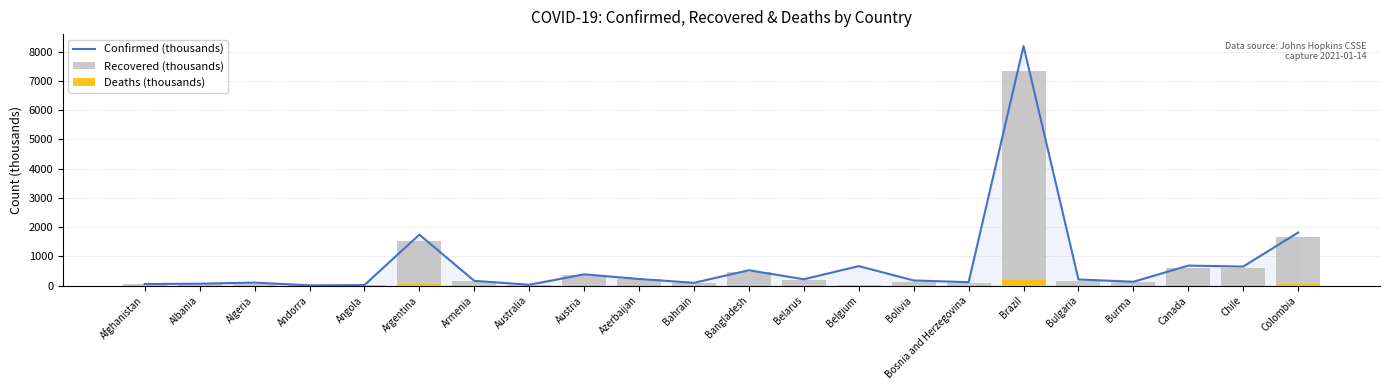

Which category has the highest value in the Confirmed (thousands) series?

Brazil